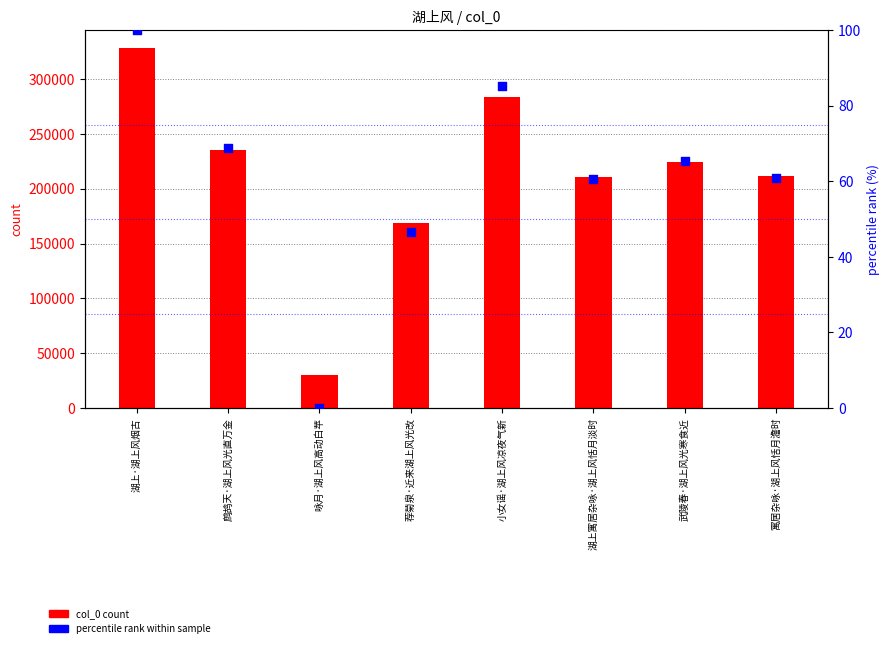

Which series has the largest total across all categories?

col_0 count